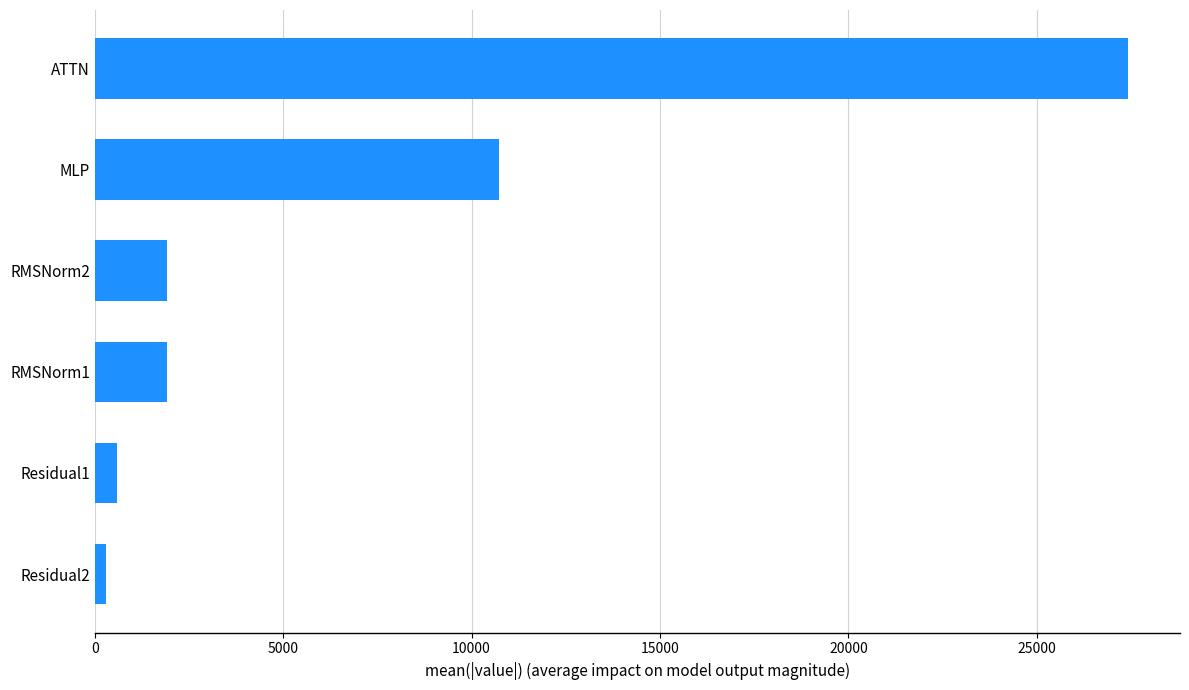

Read the value at RMSNorm1.

1927.5